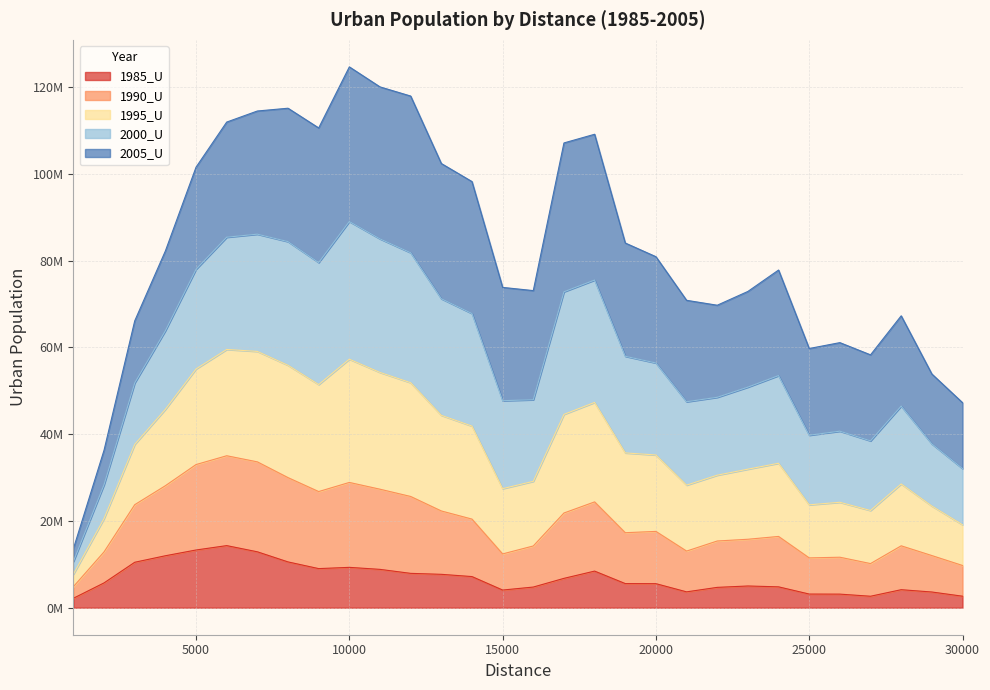

What is the minimum value shown in the chart?

2171750